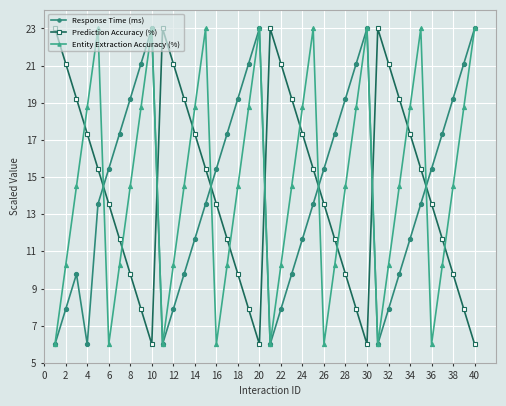

What are all the series names shown in the legend?

Response Time (ms), Prediction Accuracy (%), Entity Extraction Accuracy (%)